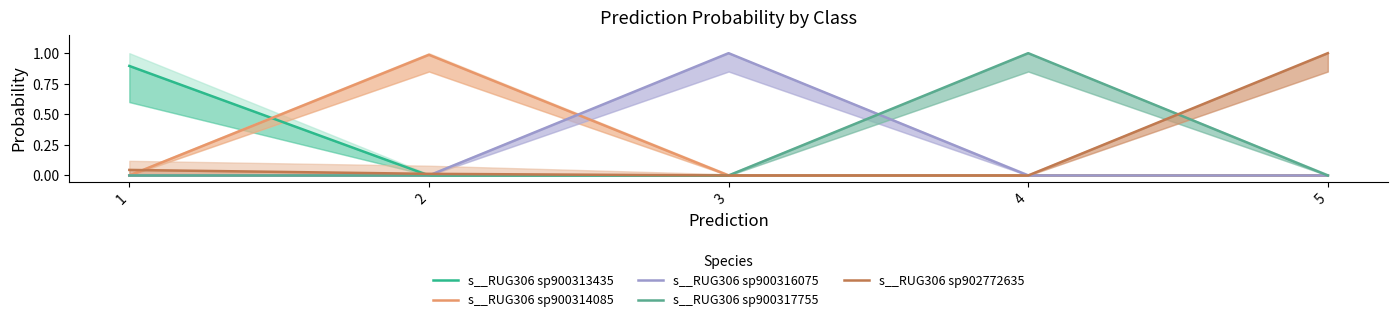

True or false: s__RUG306 sp902772635 has more than 1 points higher than both neighbors.

False